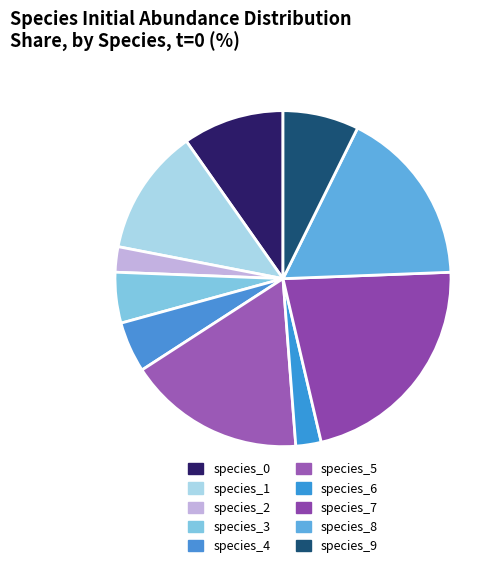

What is the largest slice in the pie chart?

species_7